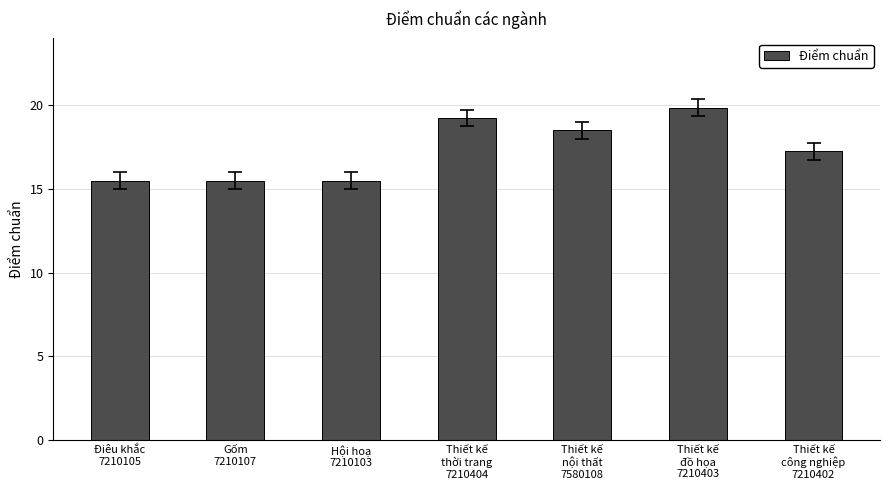

What is the average value?

17.3